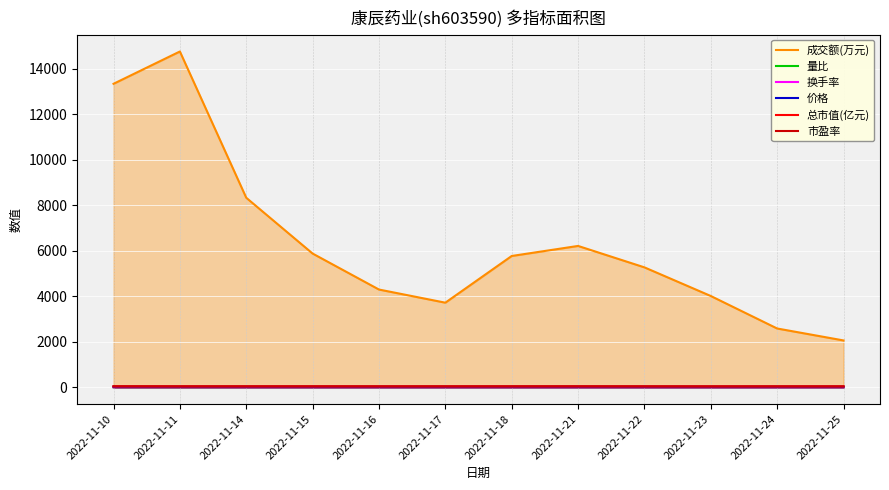

At which category does the chart reach its peak across all series?

2022-11-11